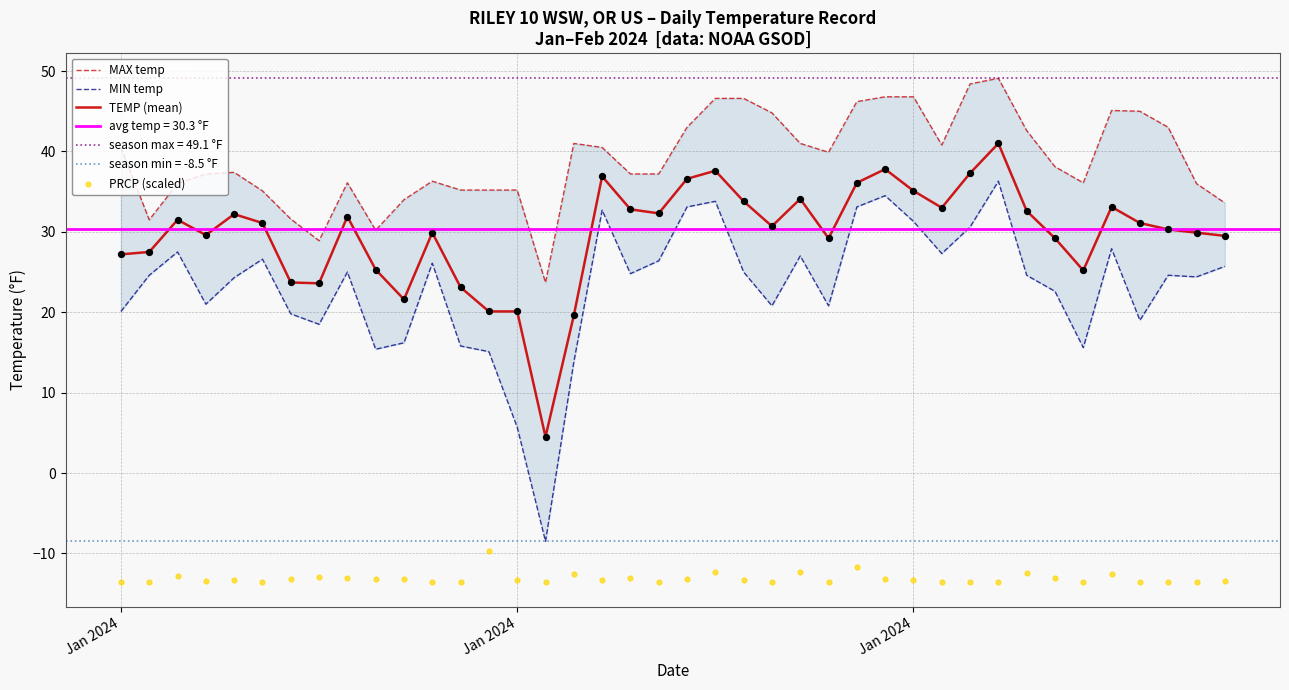

Which series reaches the minimum Y coordinate?

PRCP (scaled)